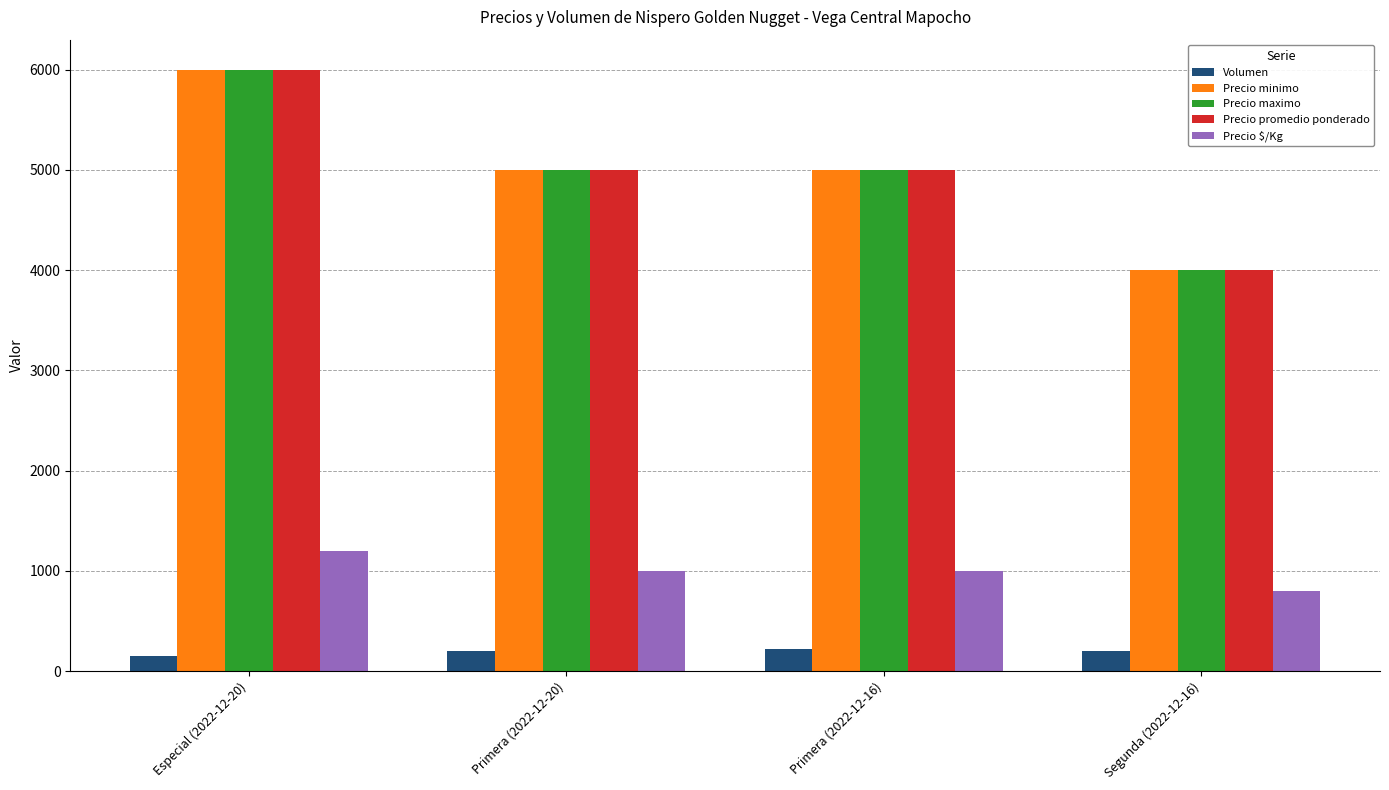

What is the spread (max minus min) of values at Segunda (2022-12-16)?

3800